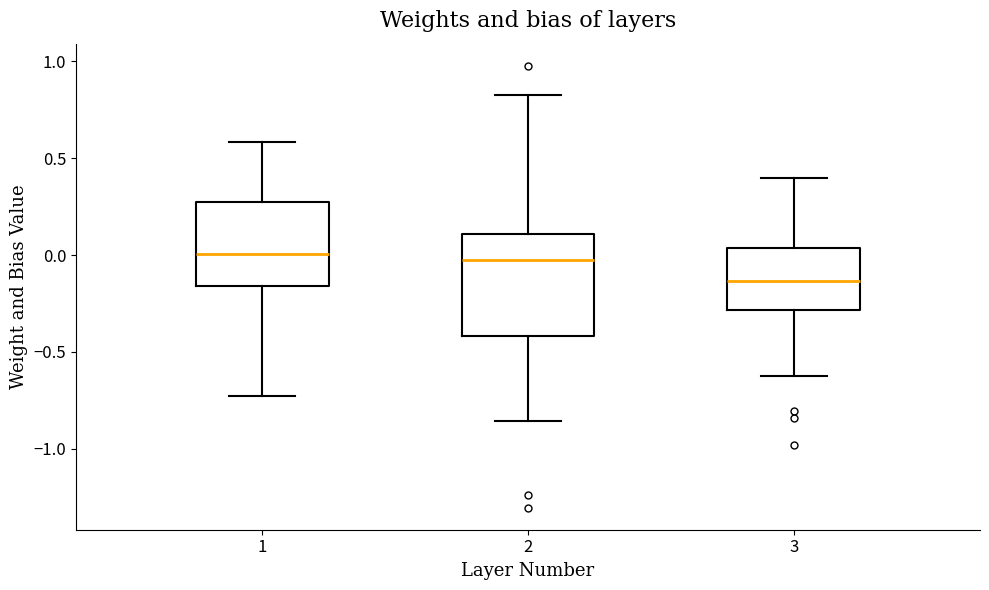

Reading left to right, transcribe this box plot: for each box, give where its median line is, the range the box spans, and where its two whiskers end, as read against the y-axis. The values are not printed on the chart, so give them approximately, as read against the axis.

1: median 0.00, box -0.15 to 0.30, whiskers -0.75 to 0.60
2: median 0.00, box -0.40 to 0.10, whiskers -0.85 to 0.85
3: median -0.15, box -0.30 to 0.05, whiskers -0.60 to 0.40